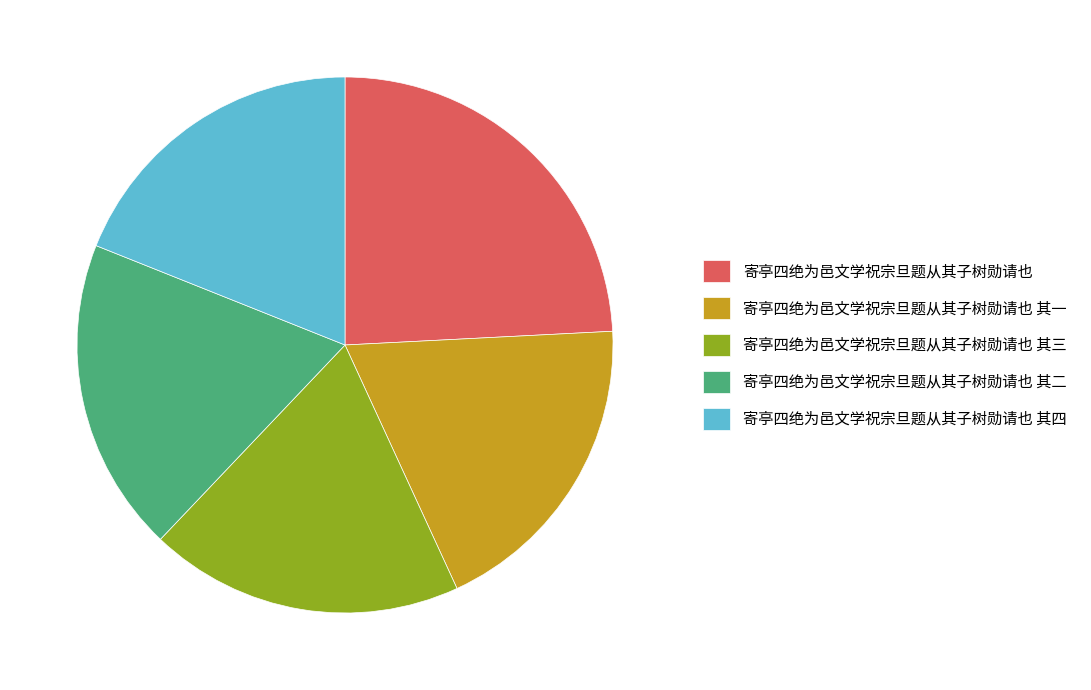

What is the largest slice in the pie chart?

寄亭四绝为邑文学祝宗旦题从其子树勋请也